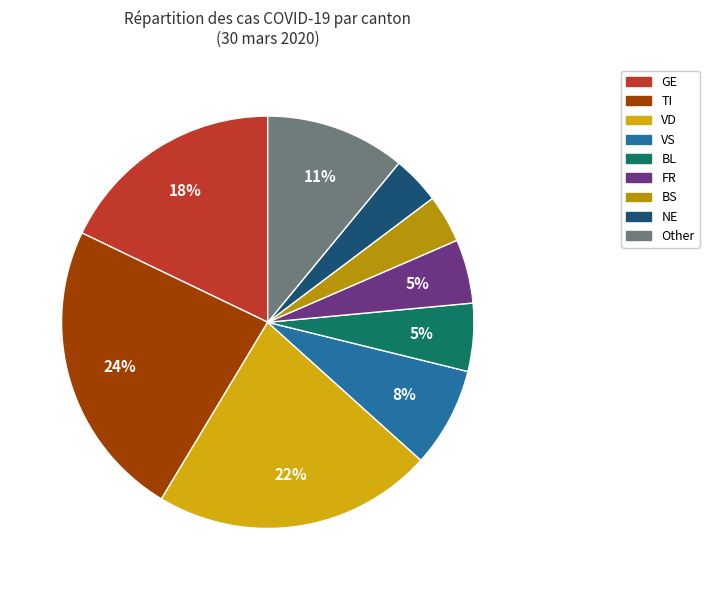

To the nearest percent, what is the difference between the largest and smallest slice percentages?

20%